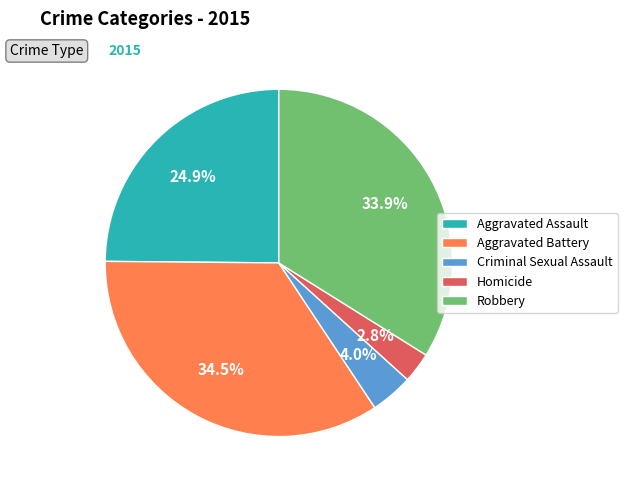

Which has a higher value, Aggravated Assault or Aggravated Battery?

Aggravated Battery